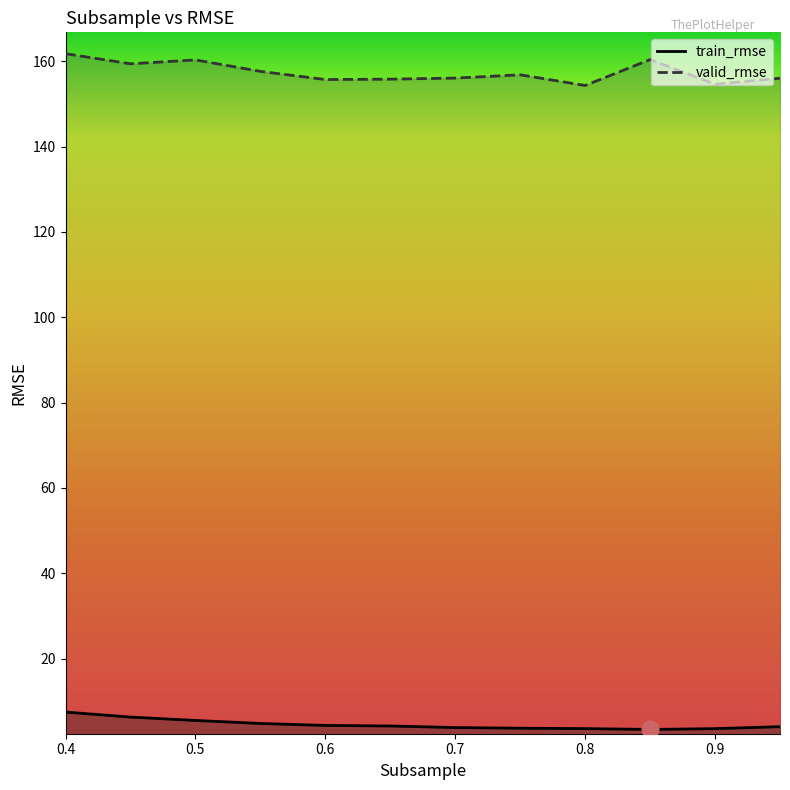

At which category is the sum across all series the highest?

0.4